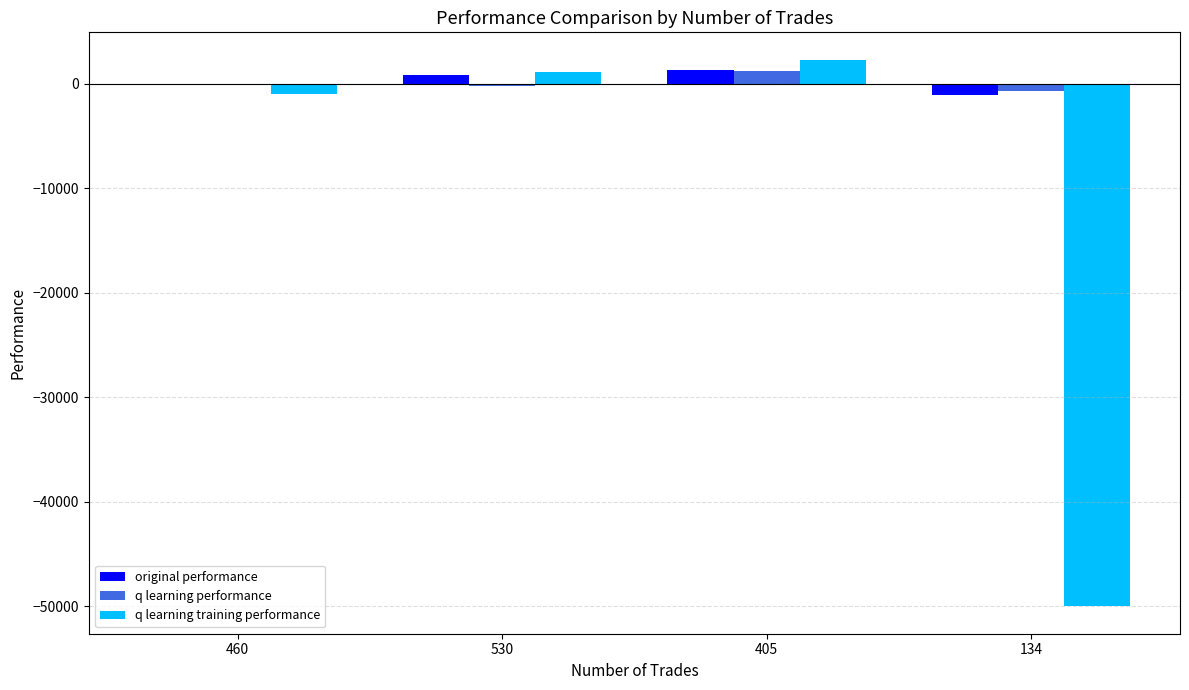

List the labels in order of q learning training performance value, smallest first.

134, 460, 530, 405